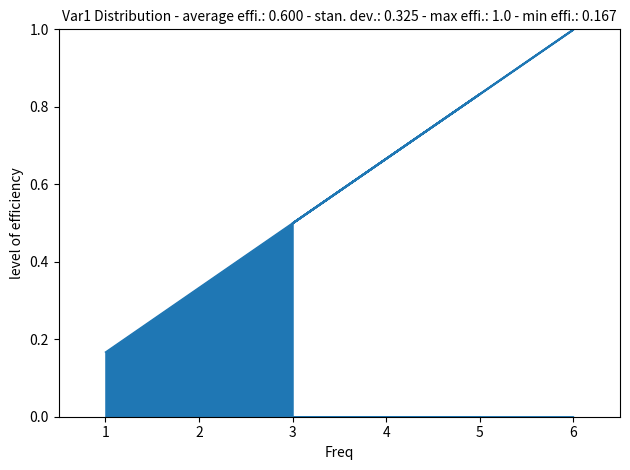

What is the sum of all values?

3.0